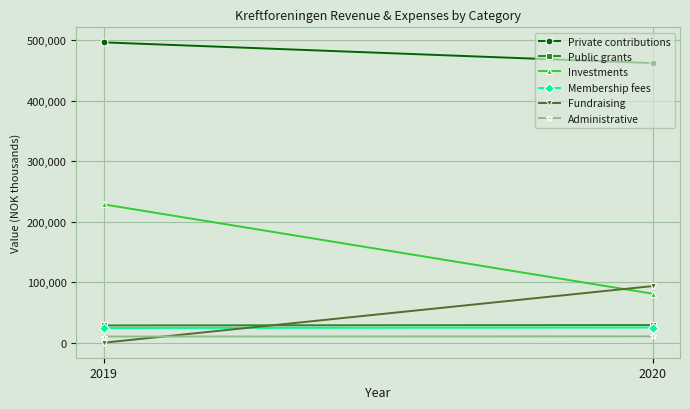

At 2019, list the series in order from largest to smallest.

Private contributions, Investments, Public grants, Membership fees, Administrative, Fundraising